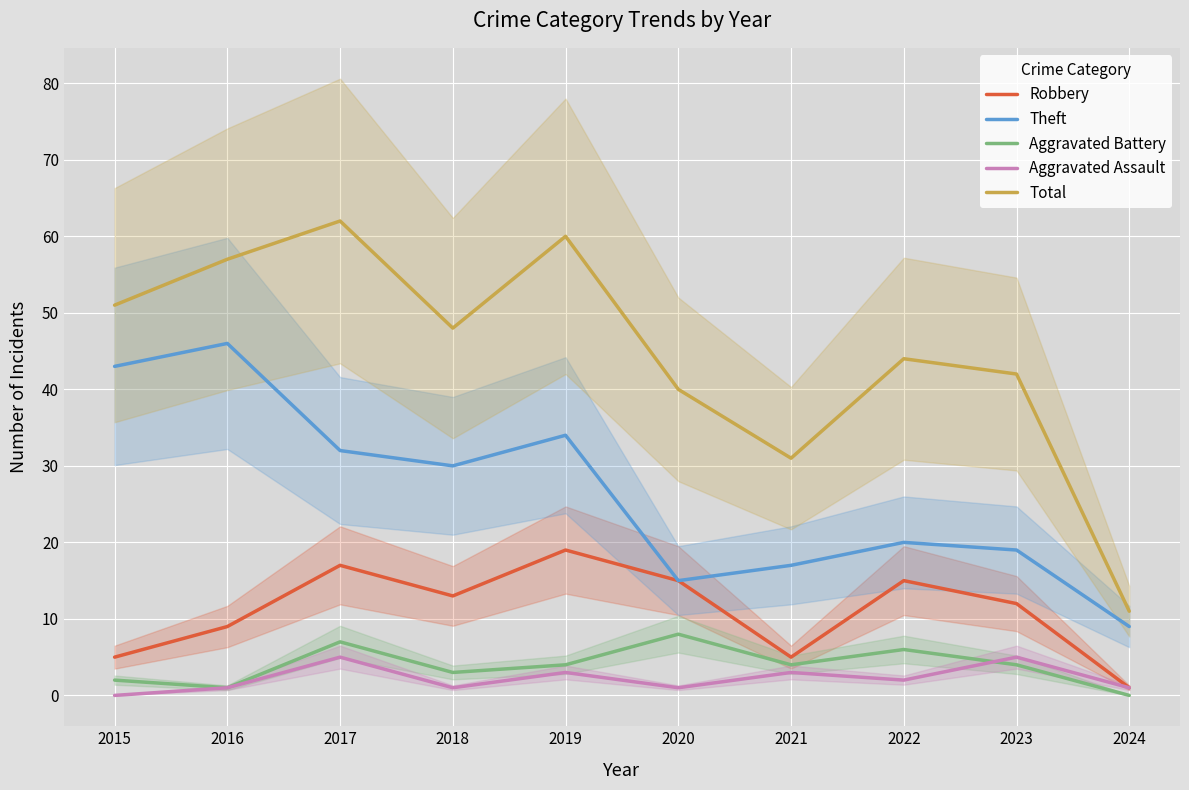

What are all the series names shown in the legend?

Robbery, Theft, Aggravated Battery, Aggravated Assault, Total